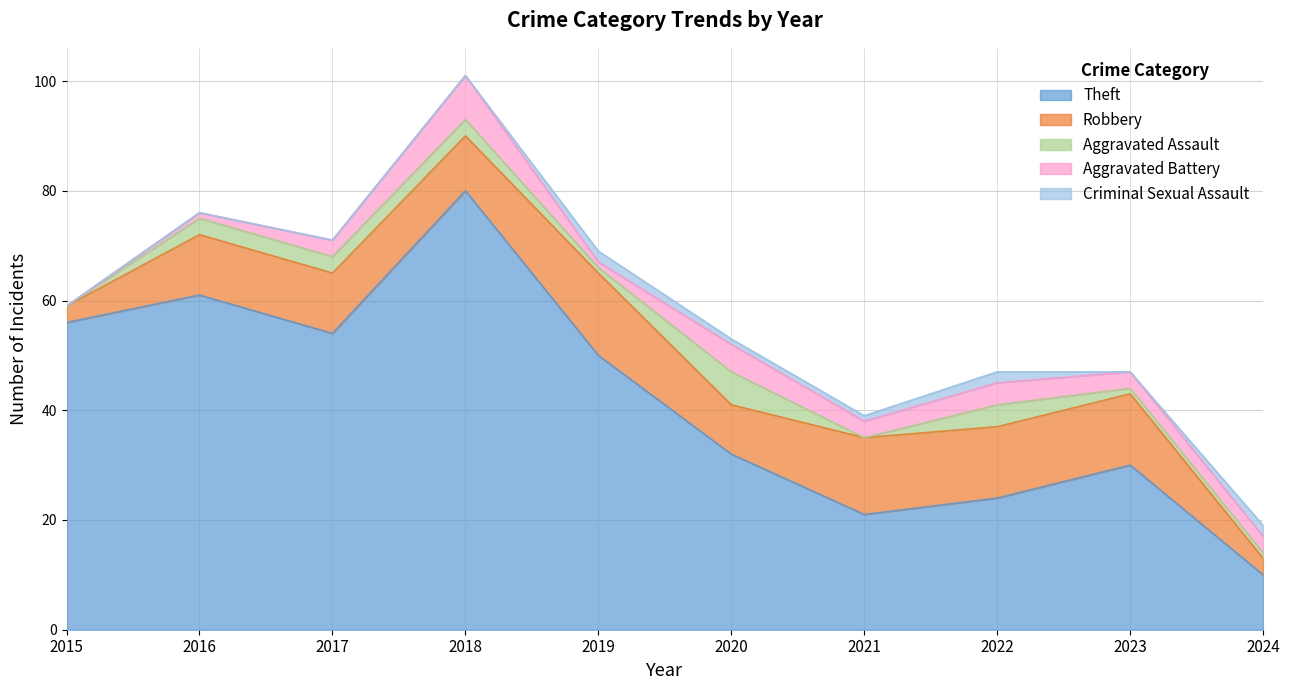

Where does the Aggravated Assault series first go above 3?

2020